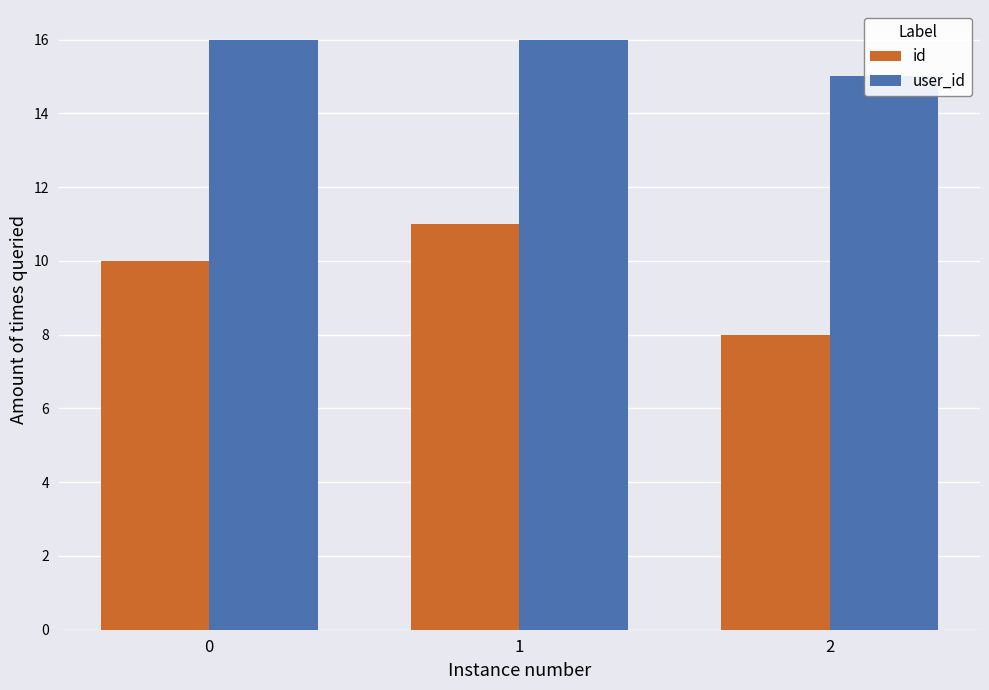

What is the average value of the user_id series?

16